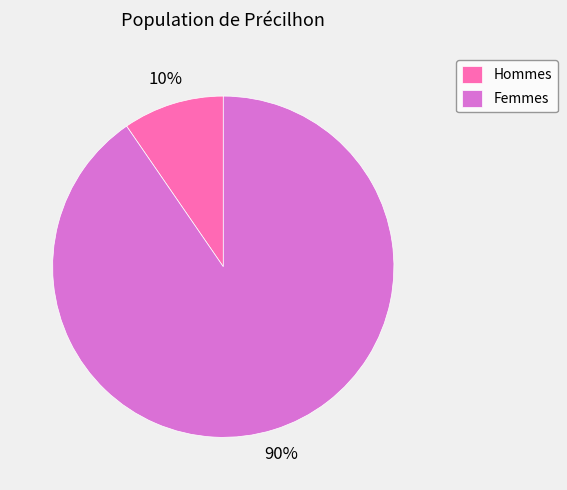

To the nearest percent, what is the combined percentage of Hommes and Femmes?

100%